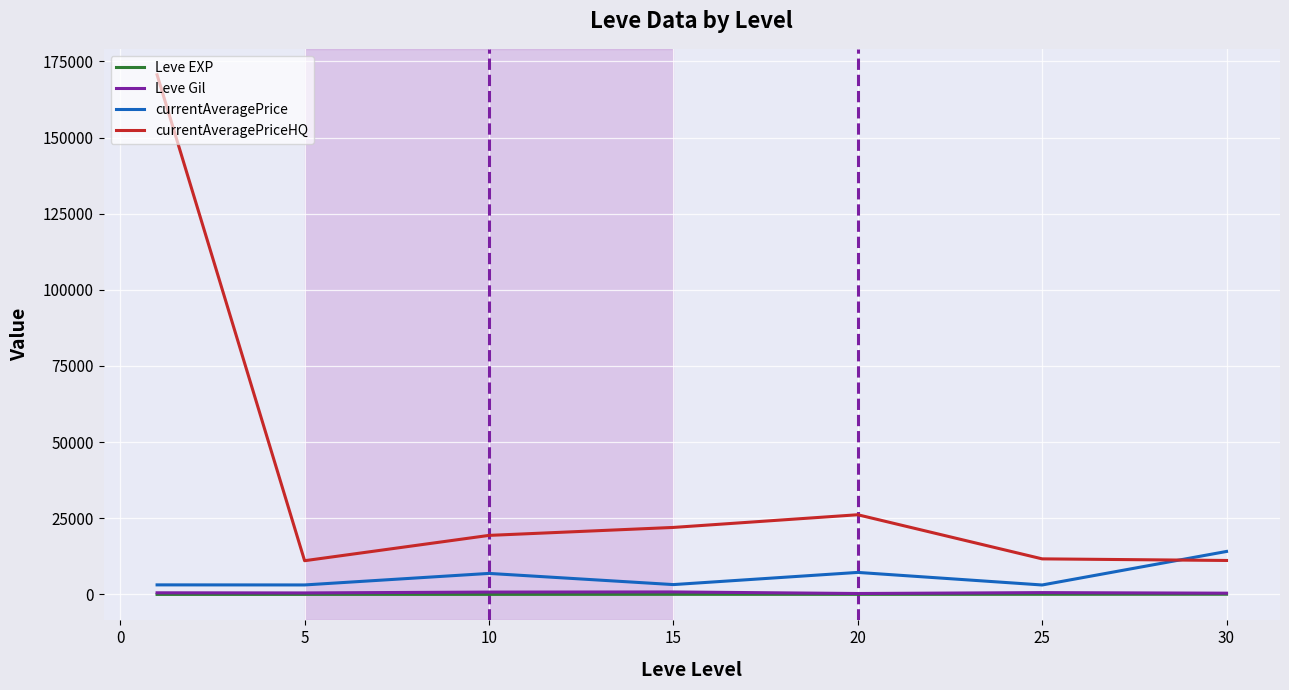

Which series has the largest total across all categories?

currentAveragePriceHQ